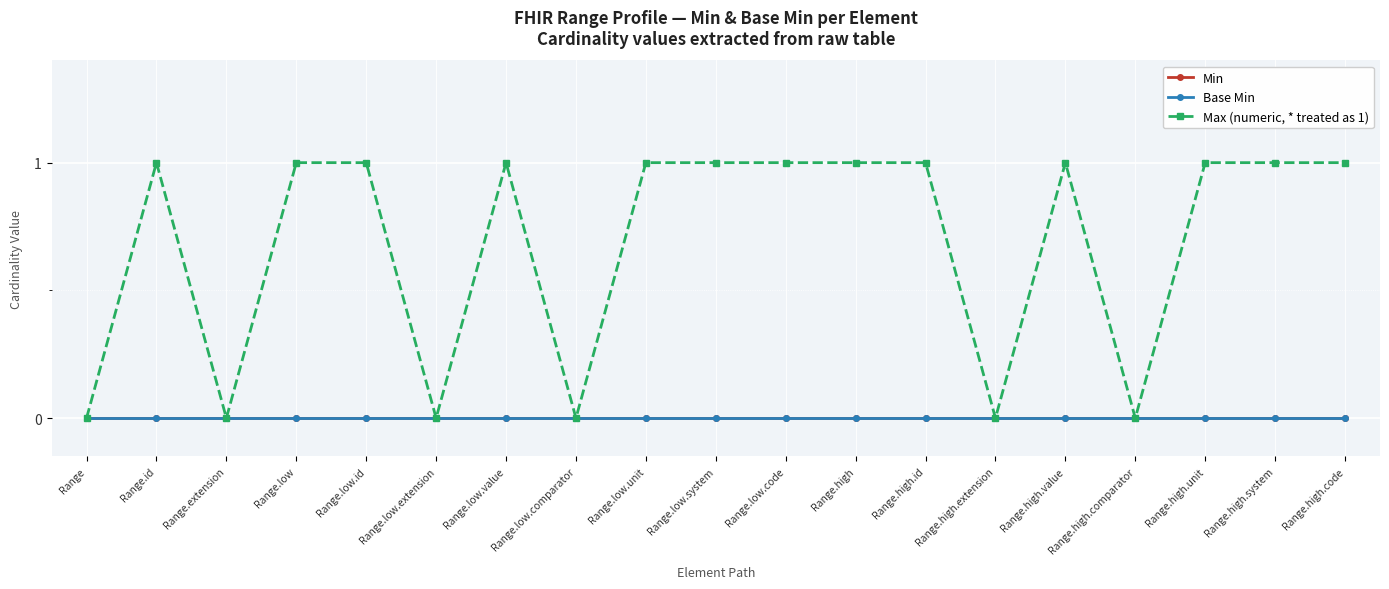

Is this an area chart (filled region under the line)?

No